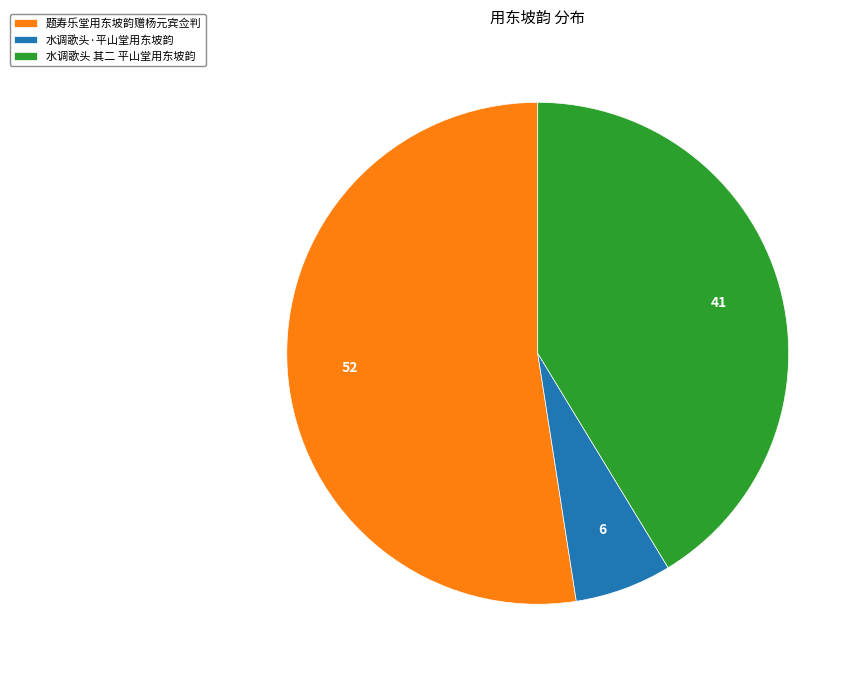

Between 水调歌头·平山堂用东坡韵 and 水调歌头 其二 平山堂用东坡韵, which is larger?

水调歌头 其二 平山堂用东坡韵